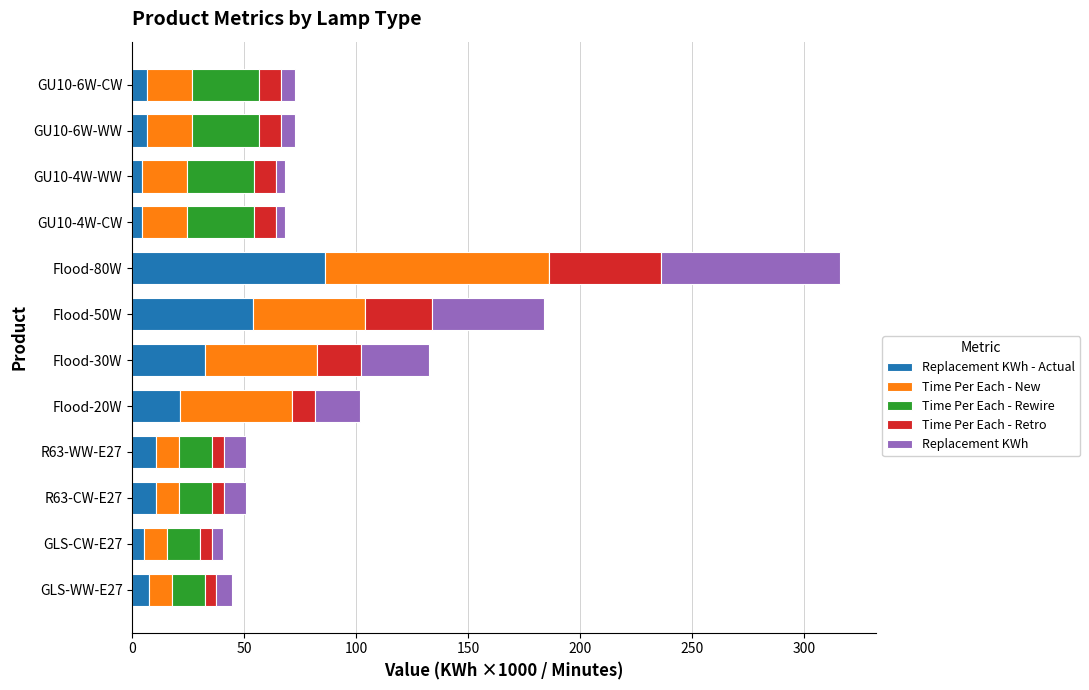

At which category is the sum across all series the highest?

Flood-80W